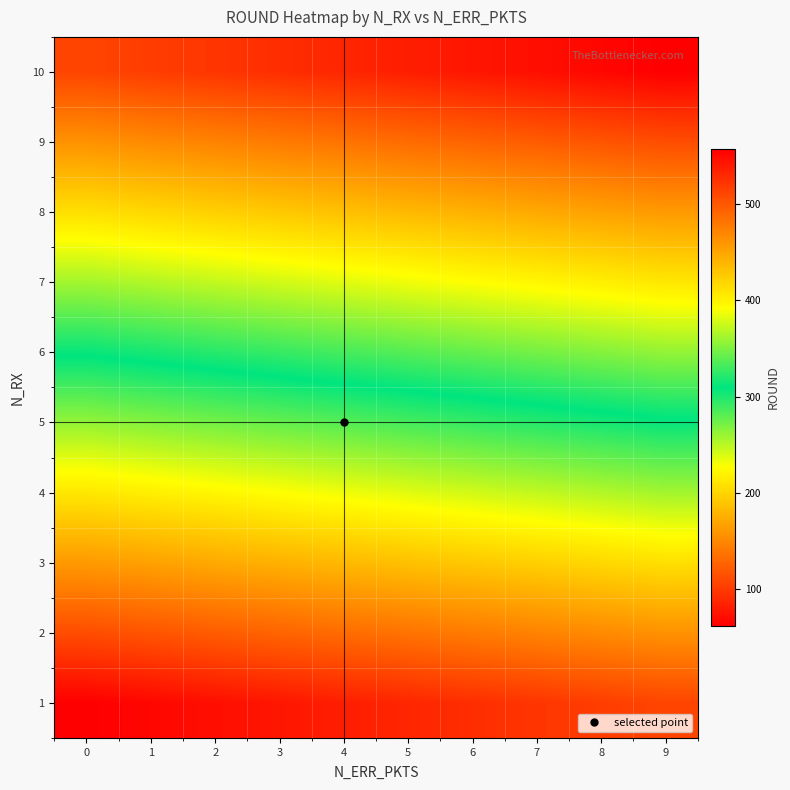

Reading left to right, extract all data points from this chart.

1: 0=62	1=67	2=72	3=77	4=82	5=87	6=92	7=97	8=102	9=107
2: 0=112	1=117	2=122	3=127	4=132	5=137	6=142	7=147	8=152	9=157
3: 0=162	1=167	2=172	3=177	4=182	5=187	6=192	7=197	8=202	9=207
4: 0=212	1=217	2=222	3=227	4=232	5=237	6=242	7=247	8=252	9=257
5: 0=262	1=267	2=272	3=277	4=282	5=287	6=292	7=297	8=302	9=307
6: 0=312	1=317	2=322	3=327	4=332	5=337	6=342	7=347	8=352	9=357
7: 0=362	1=367	2=372	3=377	4=382	5=387	6=392	7=397	8=402	9=407
8: 0=412	1=417	2=422	3=427	4=432	5=437	6=442	7=447	8=452	9=457
9: 0=462	1=467	2=472	3=477	4=482	5=487	6=492	7=497	8=502	9=507
10: 0=512	1=517	2=522	3=527	4=532	5=537	6=542	7=547	8=552	9=557